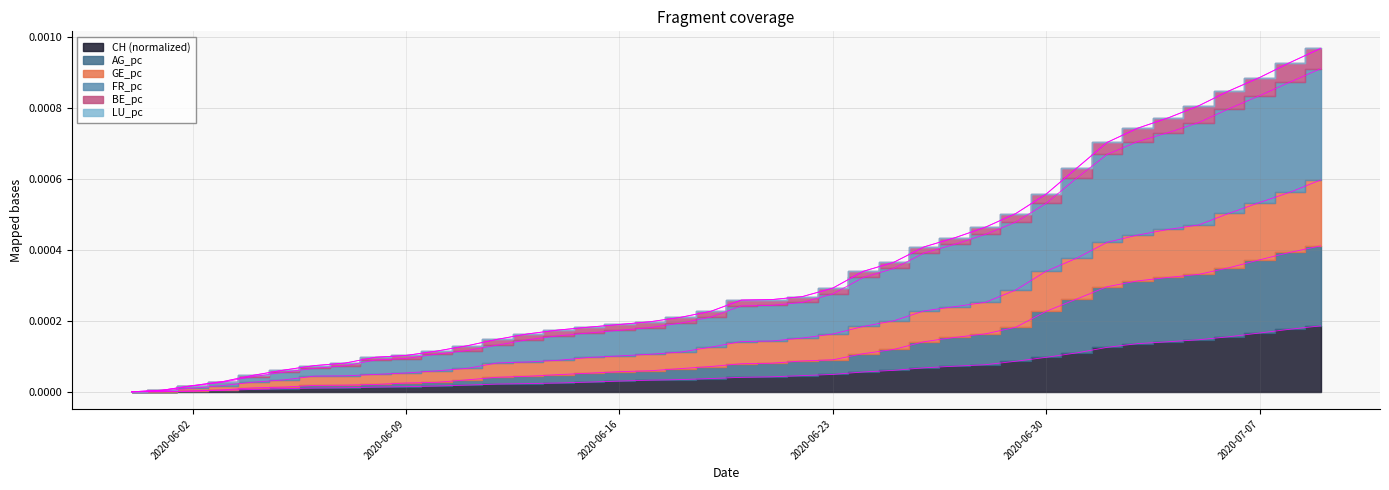

True or false: FR_pc and AG_pc cross at least once.

False